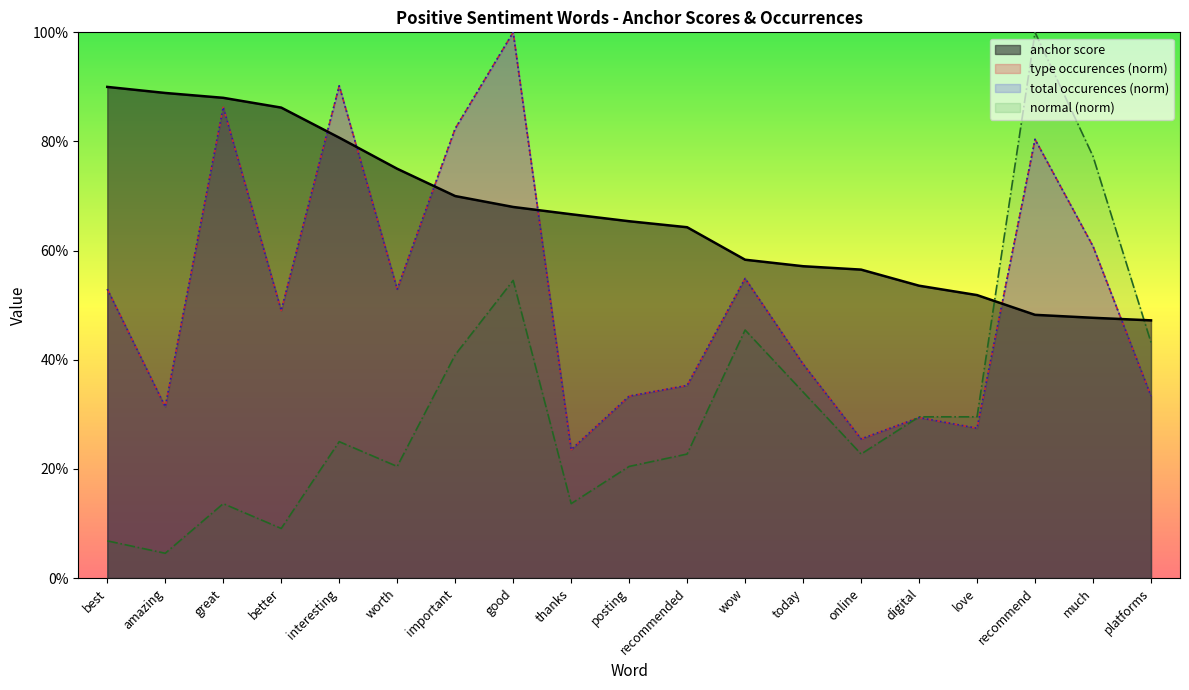

Reading left to right, list all the values displayed in this chart.

anchor score: best=0.9	amazing=0.9	great=0.9	better=0.9	interesting=0.8	worth=0.8	important=0.7	good=0.7	thanks=0.7	posting=0.7	recommended=0.6	wow=0.6	today=0.6	online=0.6	digital=0.5	love=0.5	recommend=0.5	much=0.5	platforms=0.5
type occurences: best=0.5	amazing=0.3	great=0.9	better=0.5	interesting=0.9	worth=0.5	important=0.8	good=1.0	thanks=0.2	posting=0.3	recommended=0.4	wow=0.5	today=0.4	online=0.3	digital=0.3	love=0.3	recommend=0.8	much=0.6	platforms=0.3
total occurences: best=0.5	amazing=0.3	great=0.9	better=0.5	interesting=0.9	worth=0.5	important=0.8	good=1.0	thanks=0.2	posting=0.3	recommended=0.4	wow=0.5	today=0.4	online=0.3	digital=0.3	love=0.3	recommend=0.8	much=0.6	platforms=0.3
normal: best=0.1	amazing=0.0	great=0.1	better=0.1	interesting=0.2	worth=0.2	important=0.4	good=0.5	thanks=0.1	posting=0.2	recommended=0.2	wow=0.5	today=0.3	online=0.2	digital=0.3	love=0.3	recommend=1.0	much=0.8	platforms=0.4